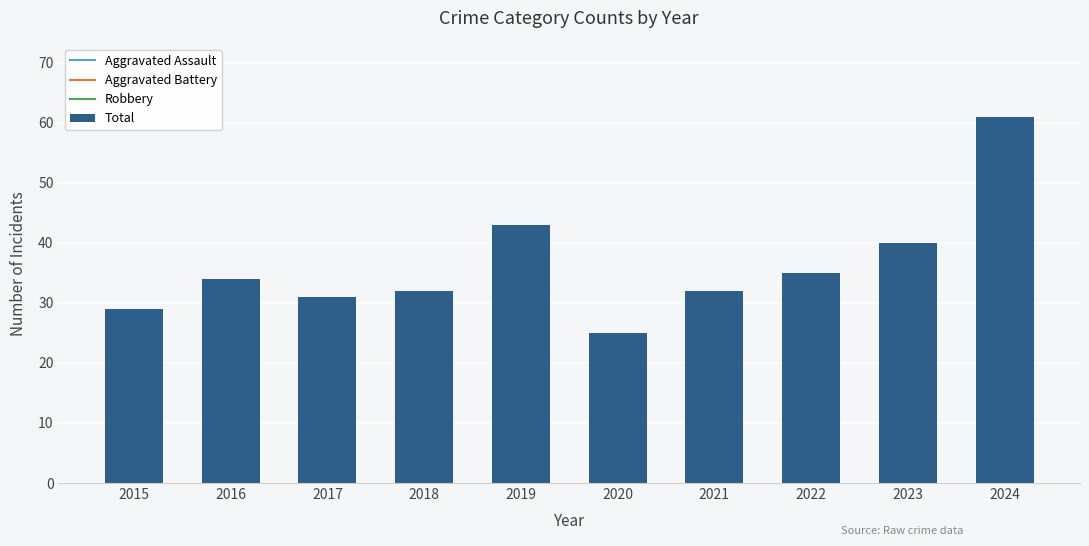

Reading left to right, list all the values displayed in this chart.

2015=29	2016=34	2017=31	2018=32	2019=43	2020=25	2021=32	2022=35	2023=40	2024=61